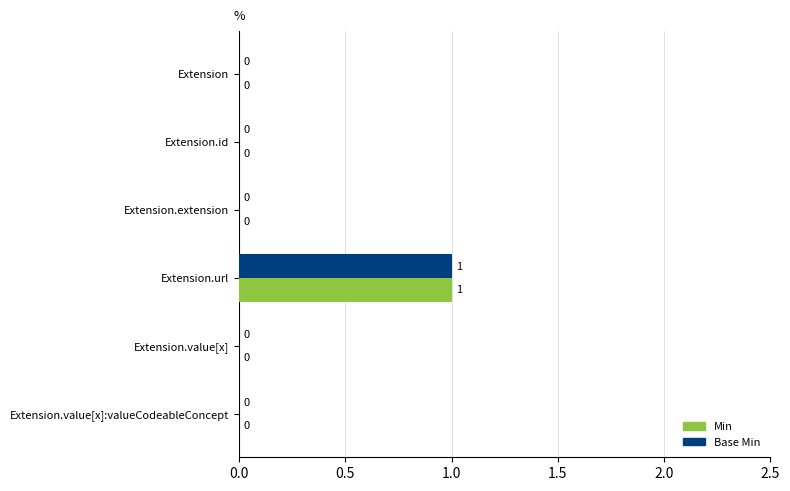

Which label corresponds to the largest value in the chart?

Extension.url